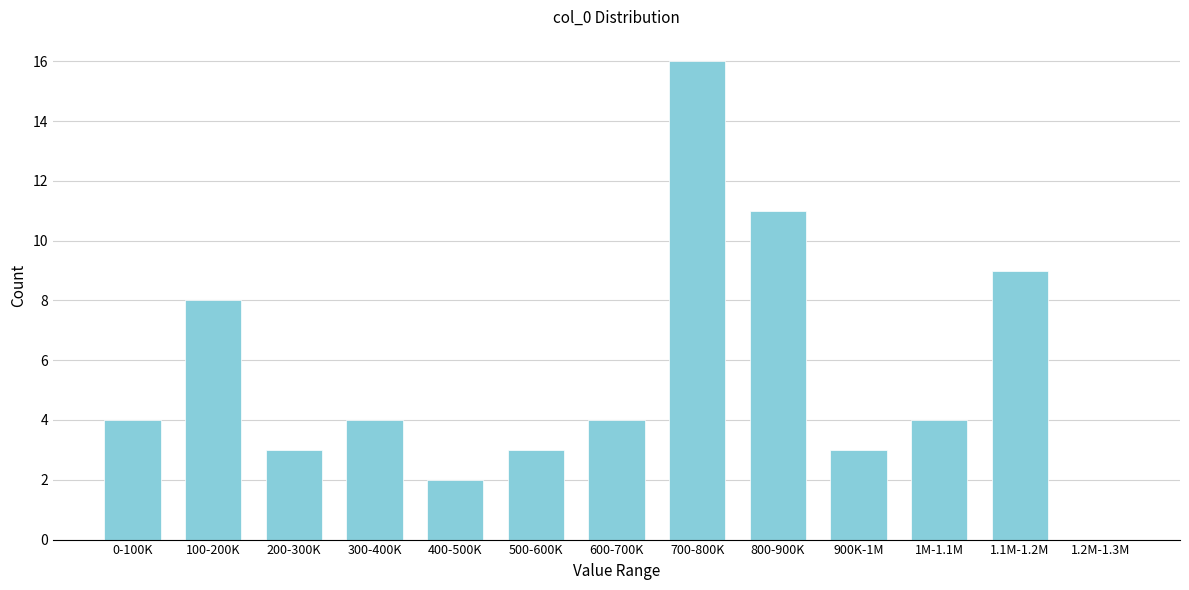

Reading left to right, transcribe all the data shown in this chart.

0-100K=4	100-200K=8	200-300K=3	300-400K=4	400-500K=2	500-600K=3	600-700K=4	700-800K=16	800-900K=11	900K-1M=3	1M-1.1M=4	1.1M-1.2M=9	1.2M-1.3M=0